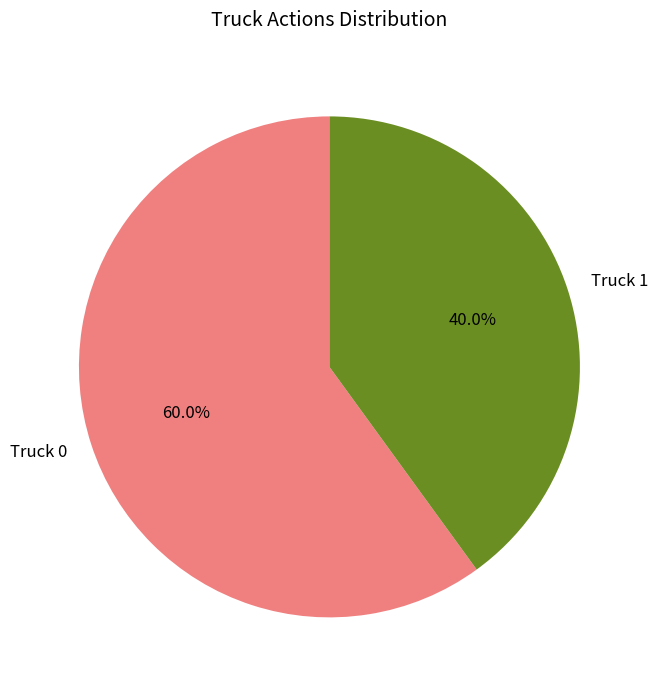

True or false: Truck 0 accounts for 46% of the total.

False